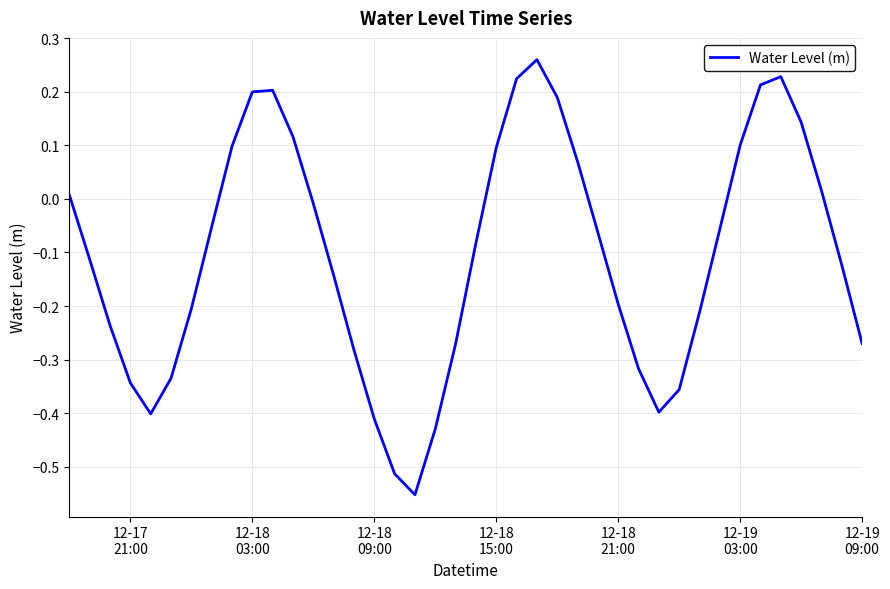

What is the difference between the maximum and minimum values?

0.8